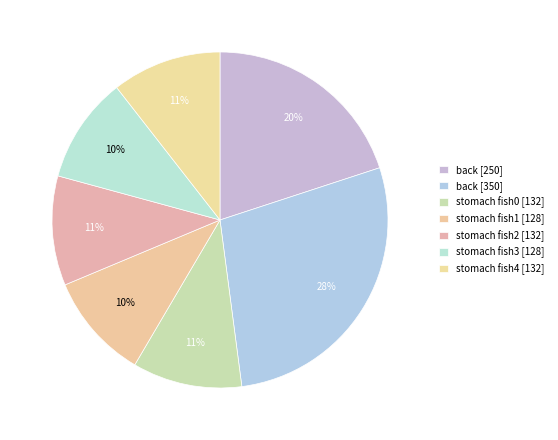

Count the number of slices in the pie.

7